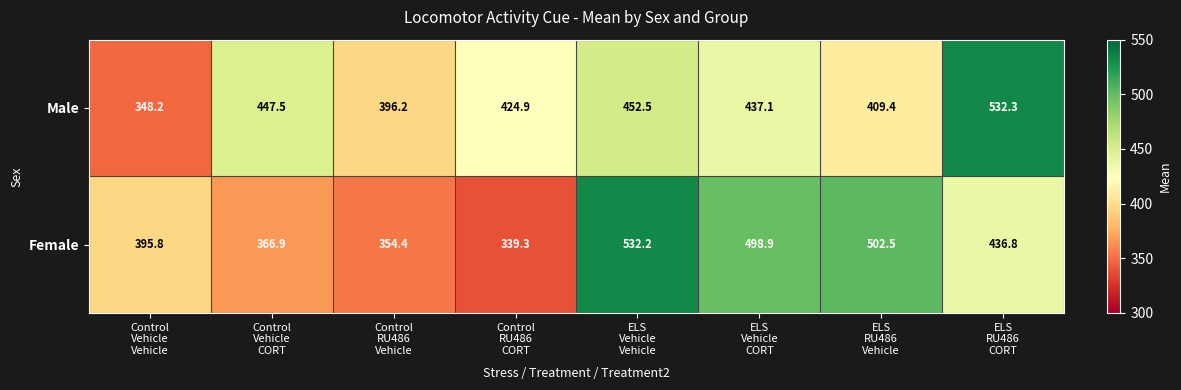

What is the spread (max minus min) of values at Control
Vehicle
CORT?

80.6